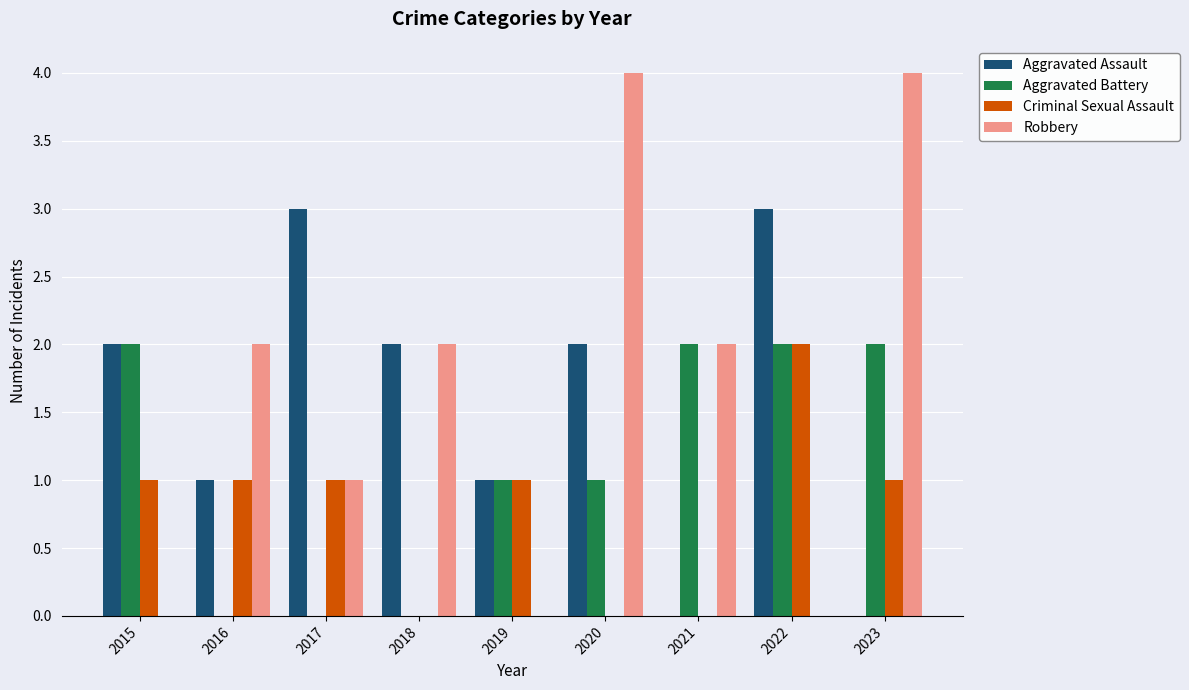

Which series changed the most between 2017 and 2019?

Aggravated Assault